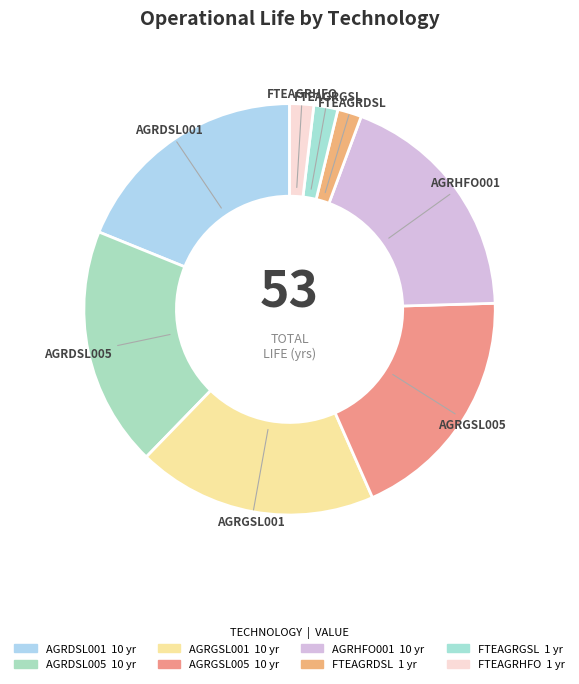

Is the sum of AGRGSL001 and FTEAGRGSL greater than half?

No